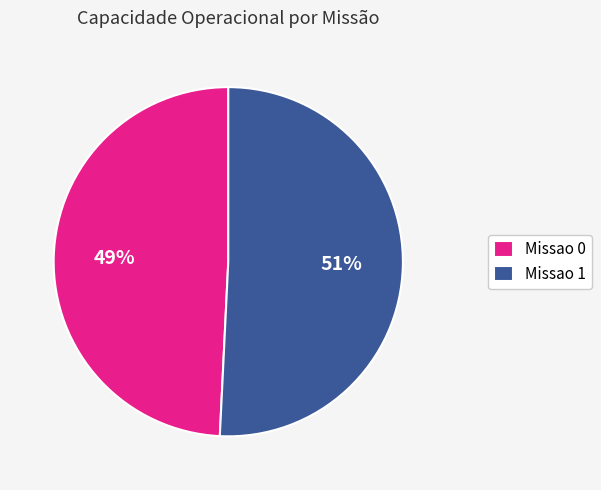

Rank the categories by value from lowest to highest.

Missao 0, Missao 1